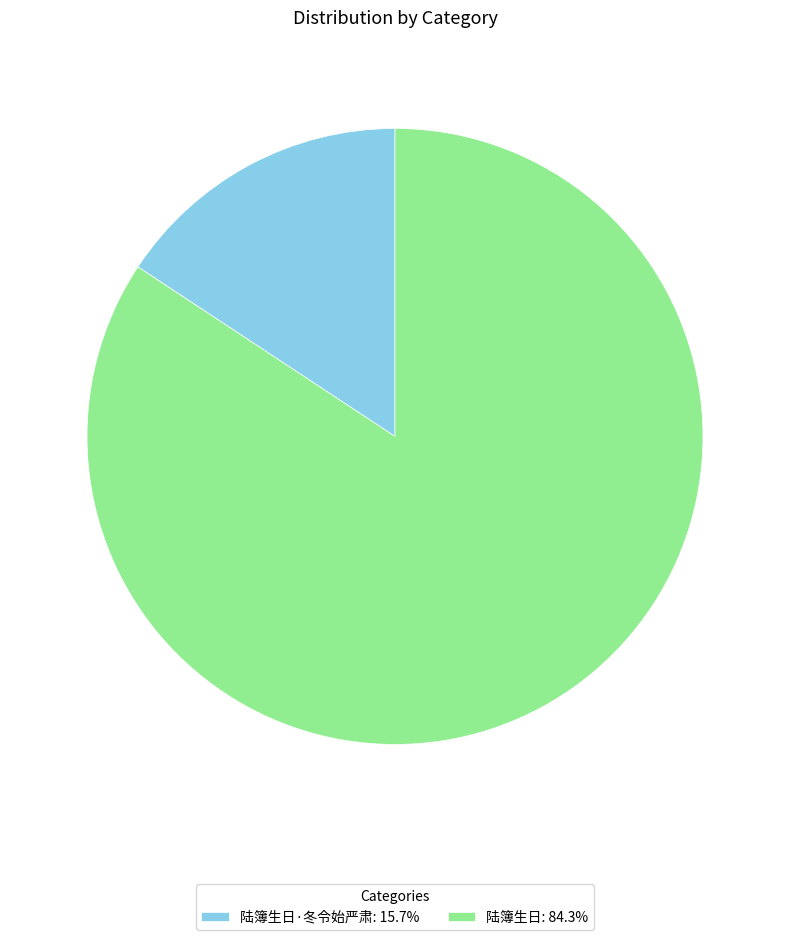

What is the ratio of the value at 陆簿生日: 84.3% to the value at 陆簿生日·冬令始严肃: 15.7%?

5.4